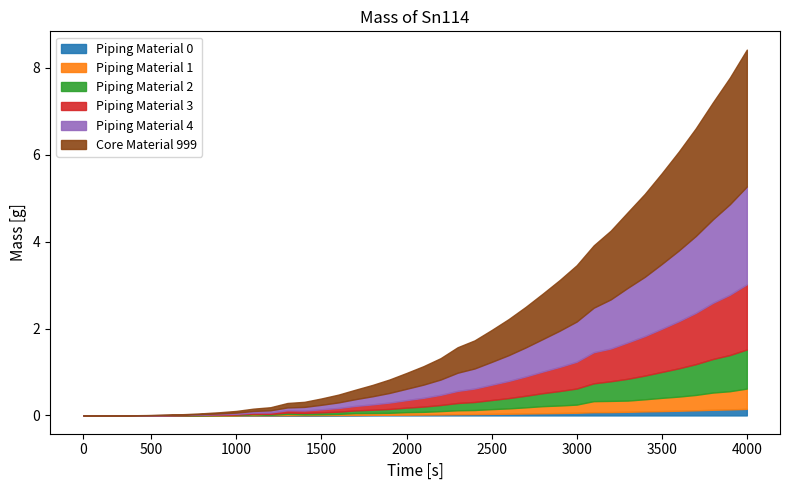

Does the chart have visible grid lines?

No